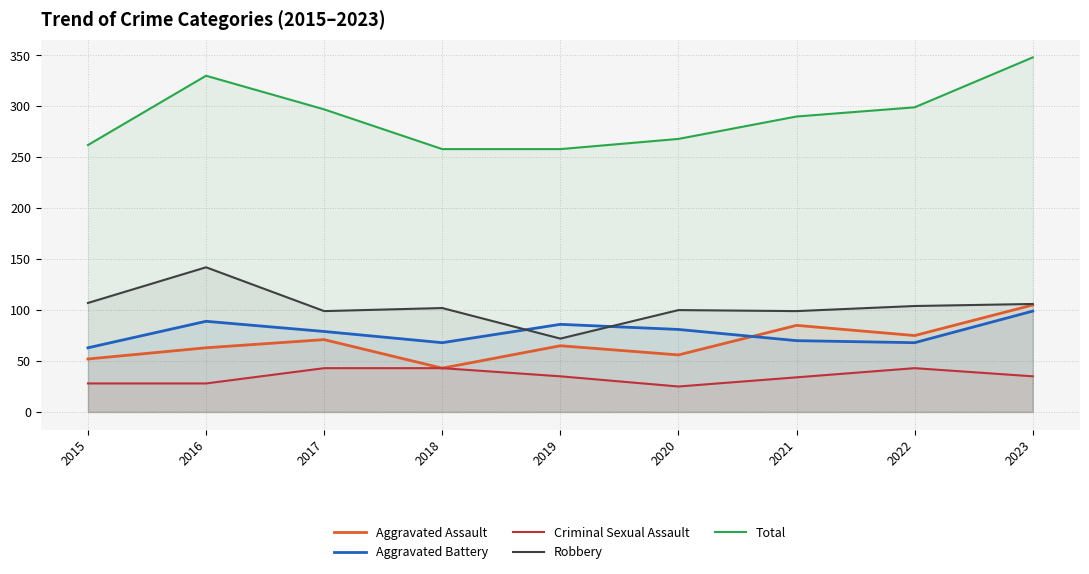

Rank the series by their maximum value, from highest to lowest.

Total, Robbery, Aggravated Assault, Aggravated Battery, Criminal Sexual Assault